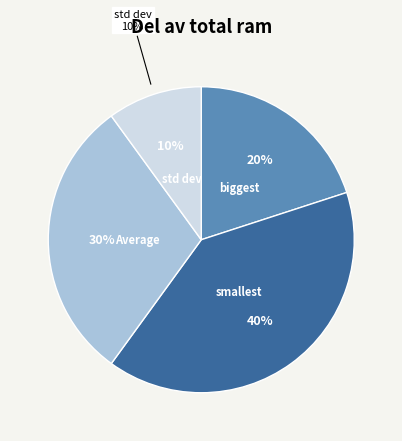

What is the smallest slice in the pie chart?

std dev